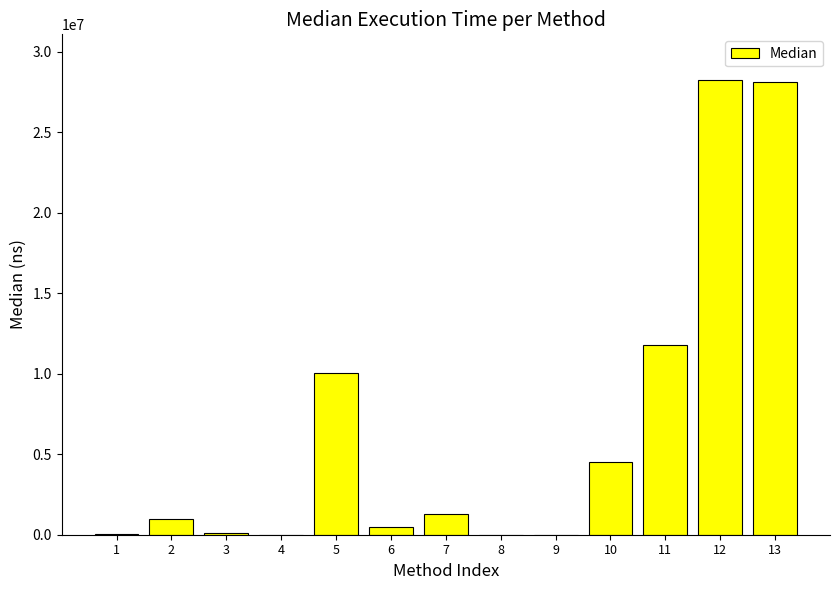

What is the sum of all values?

85652126